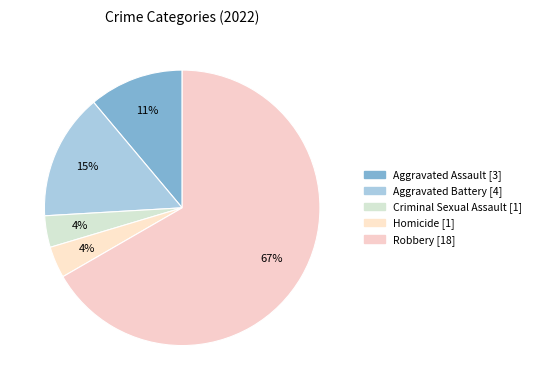

To the nearest percent, what percentage of the pie is Aggravated Battery?

15%